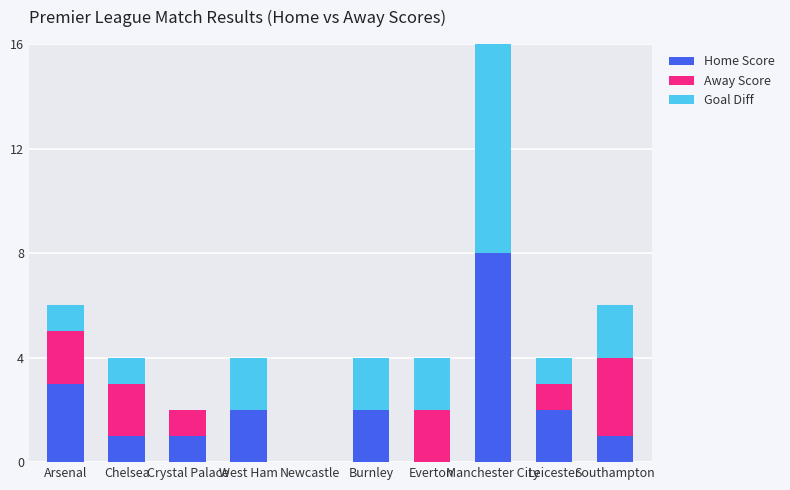

Where is Home Score nearest to the value 4?

Arsenal